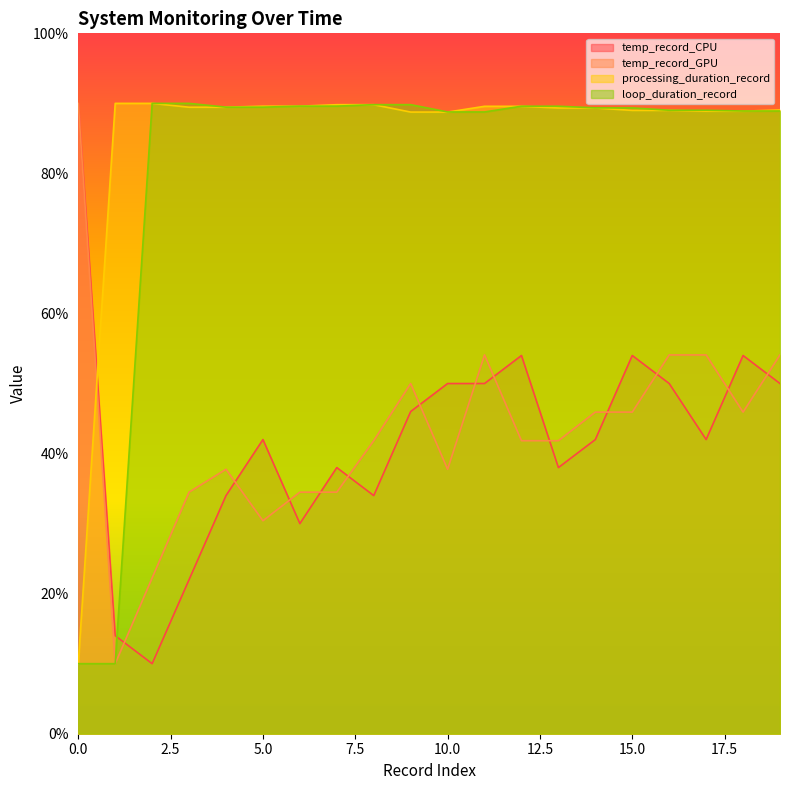

True or false: temp_record_GPU and loop_duration_record intersect in this chart.

False